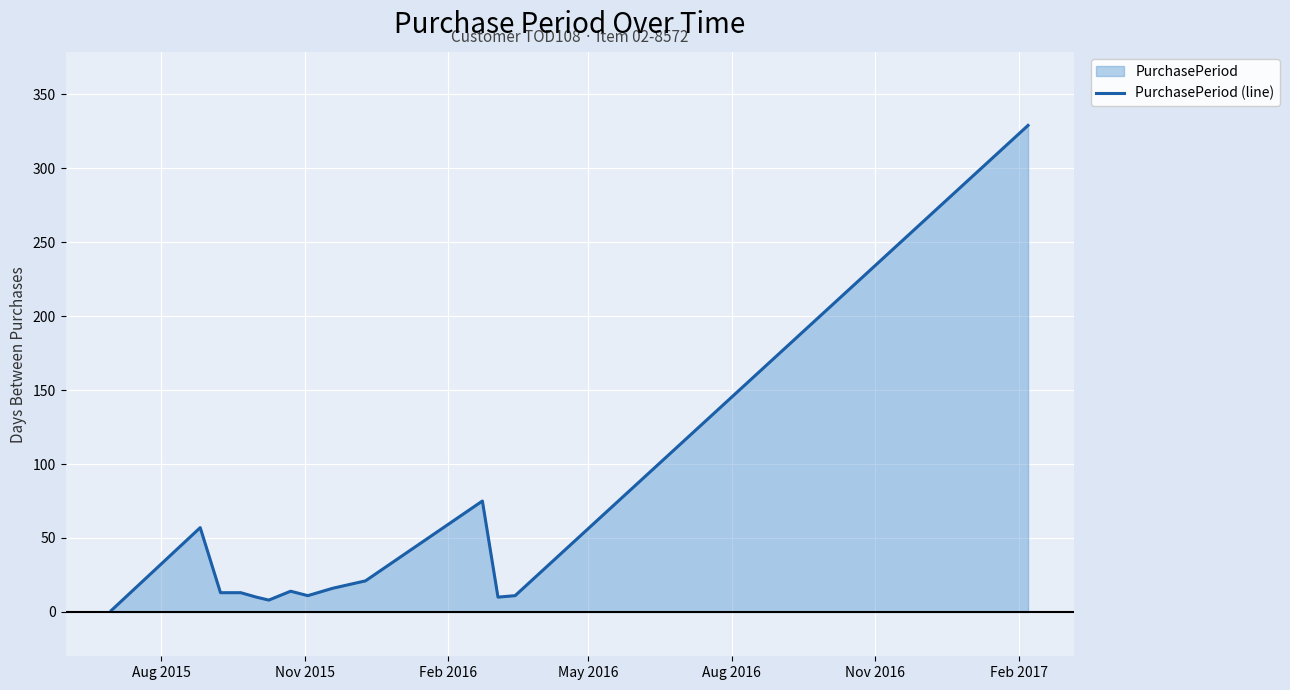

What is the greatest value displayed?

329